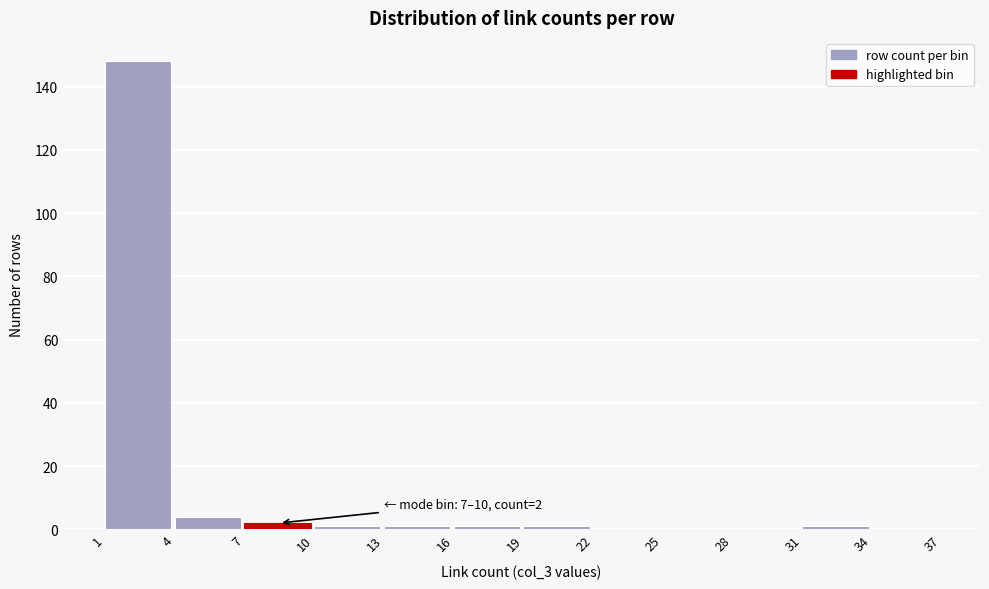

Which range on the x-axis has the tallest bar?

1 to 4